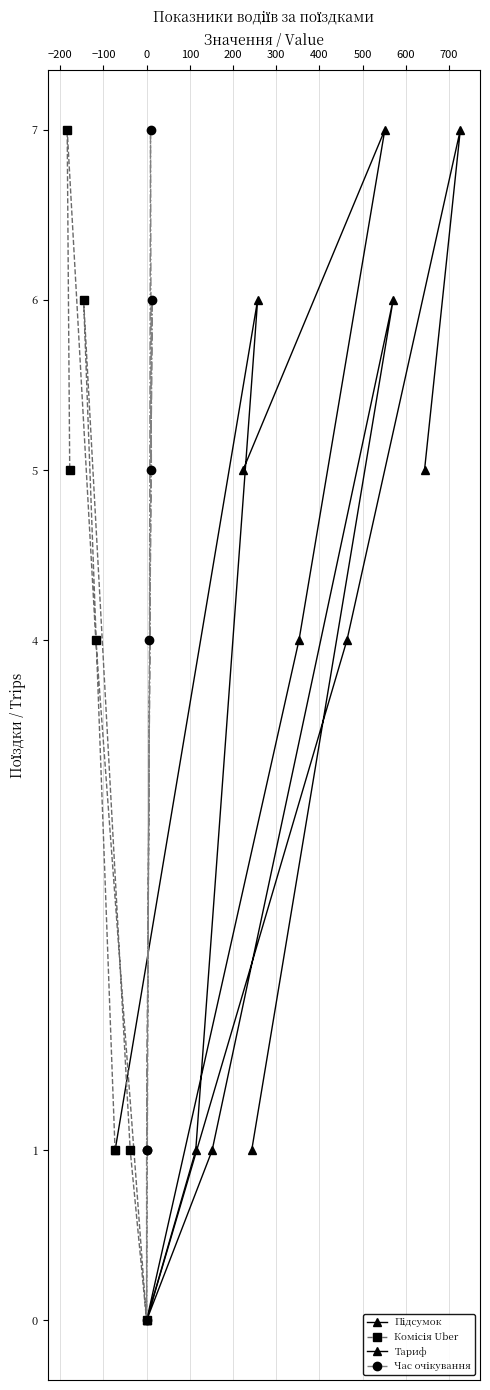

How many Тариф values are between 1 and 6?

5